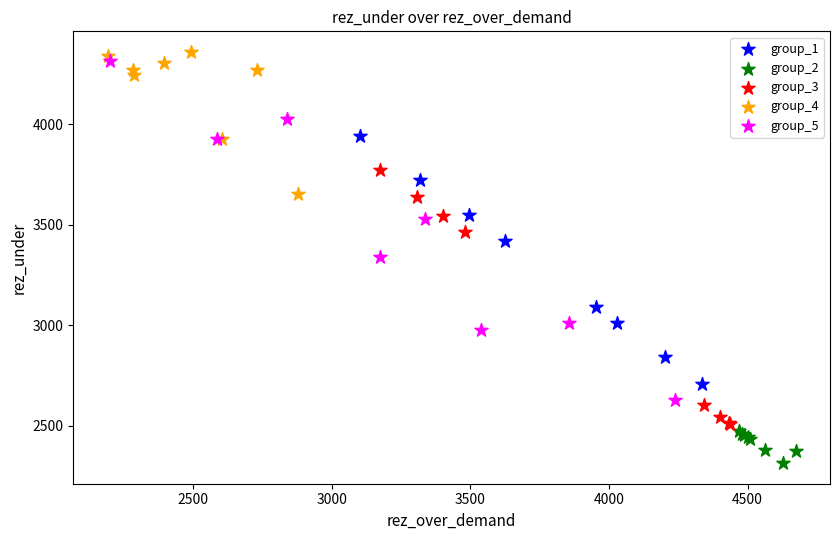

Which series contains the lowest Y value?

group_2